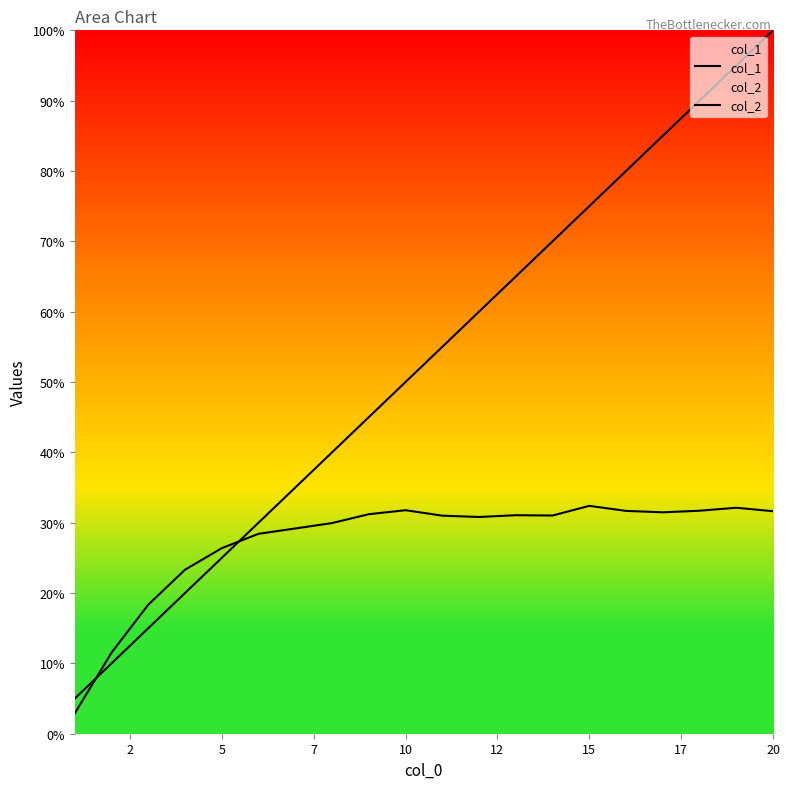

Does the chart display data point markers on the line(s)?

No